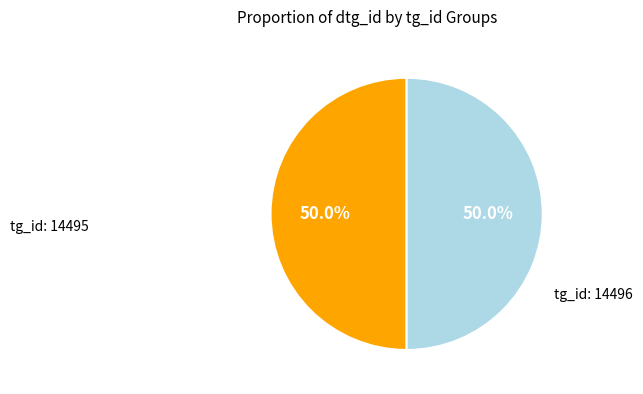

Count the number of slices in the pie.

2